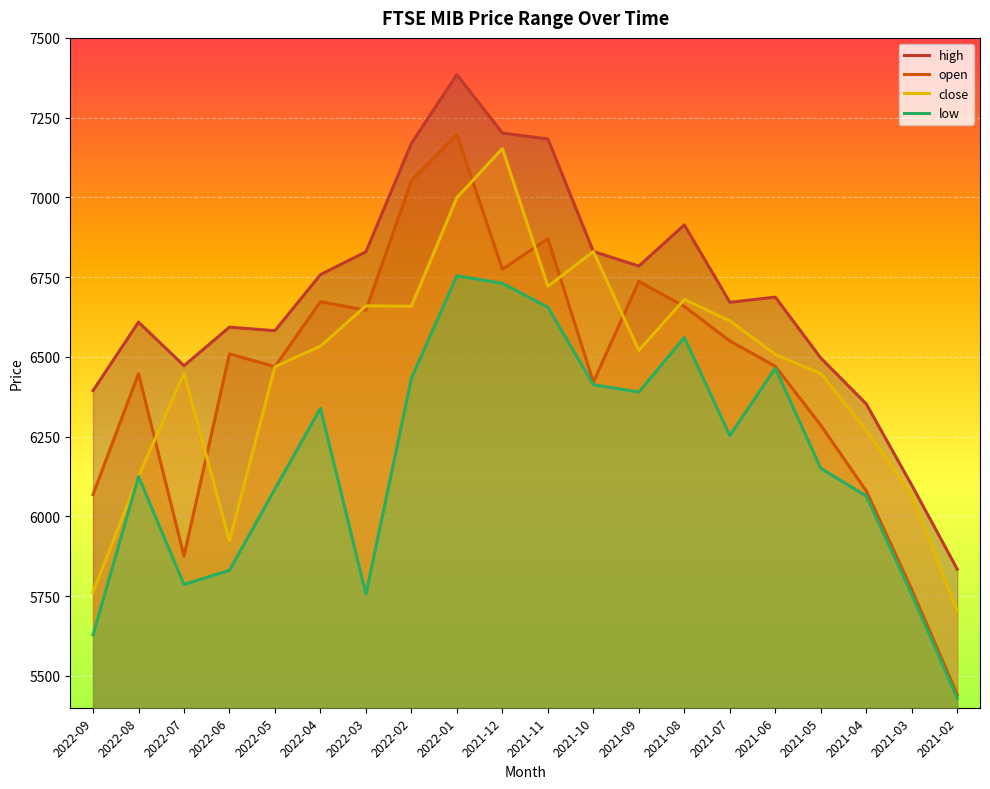

Which category has the lowest value in the low series?

2021-02